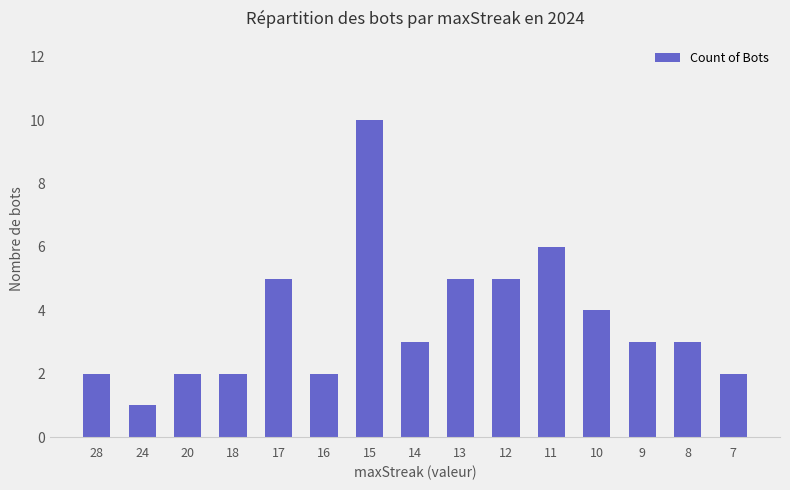

At which category does the chart reach its minimum across all series?

24